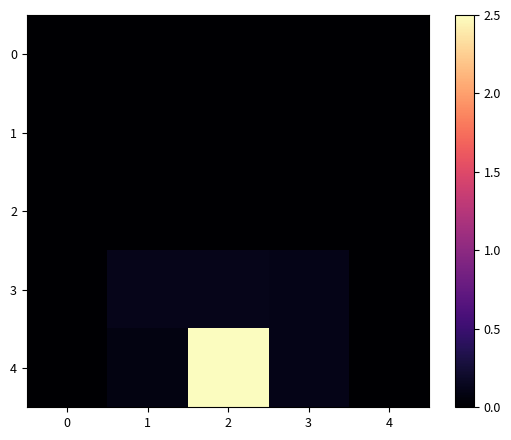

Between 3 and 4, which series saw the biggest shift?

3